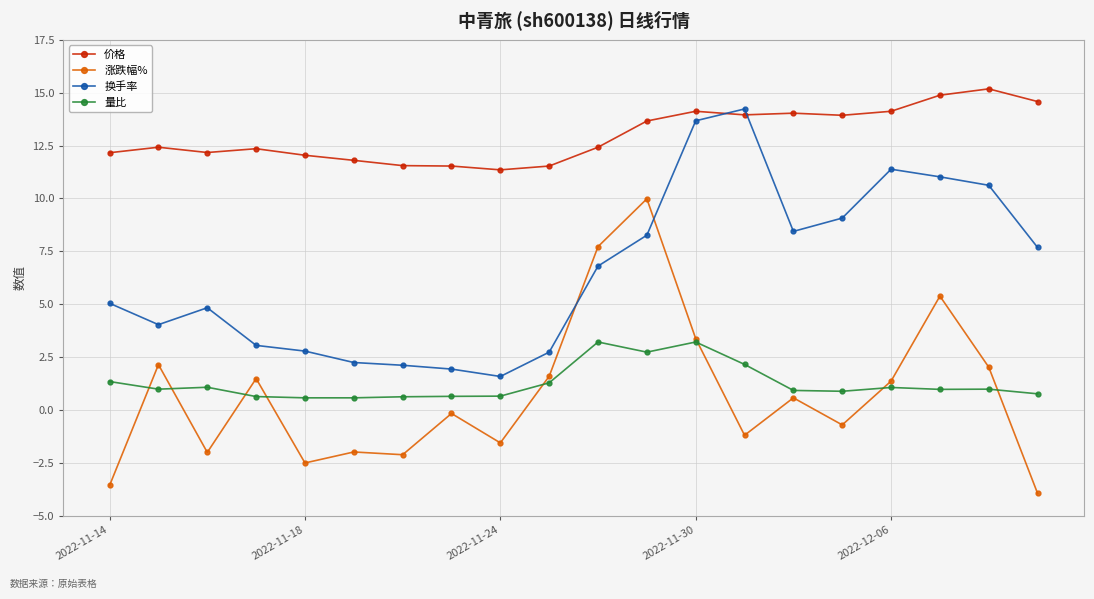

True or false: 价格 and 涨跌幅% cross at least once.

False